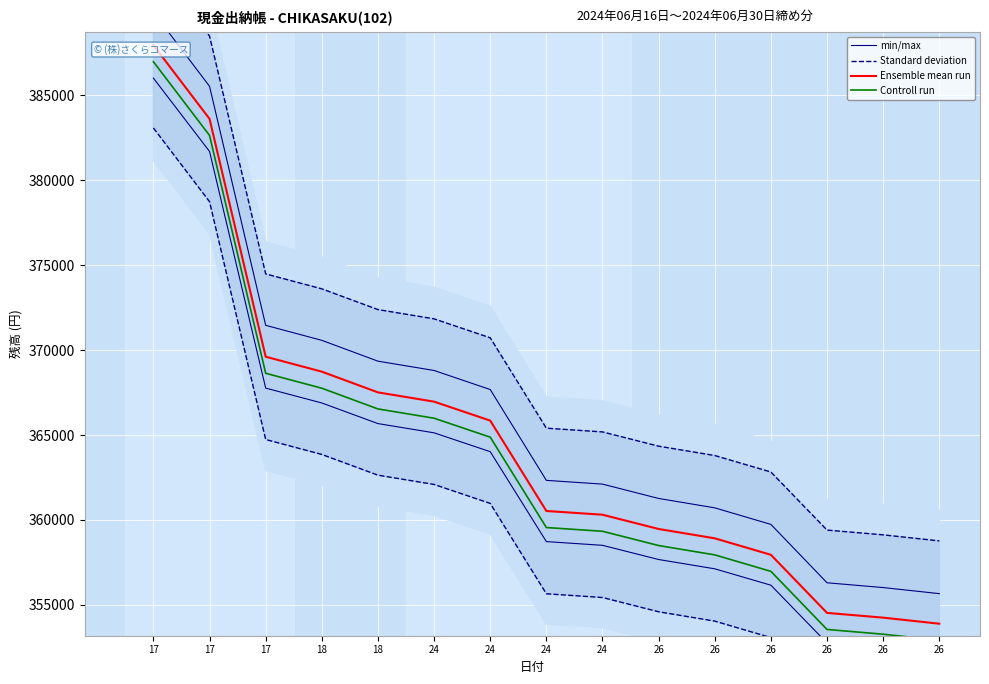

Where is Standard deviation nearest to the value 375797?

17